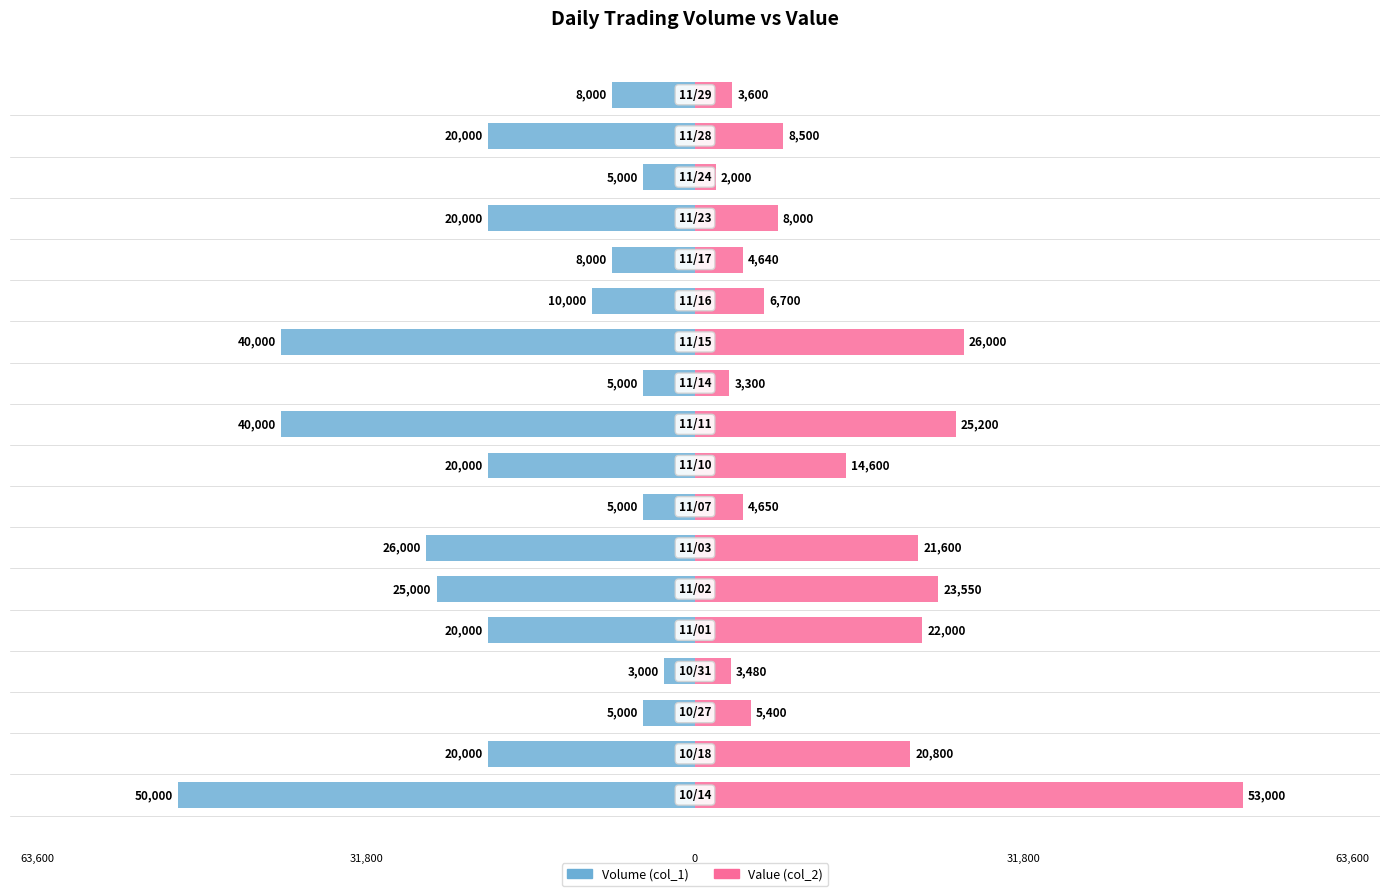

Rank the series by their maximum value, from highest to lowest.

Value (col_2), Volume (col_1)